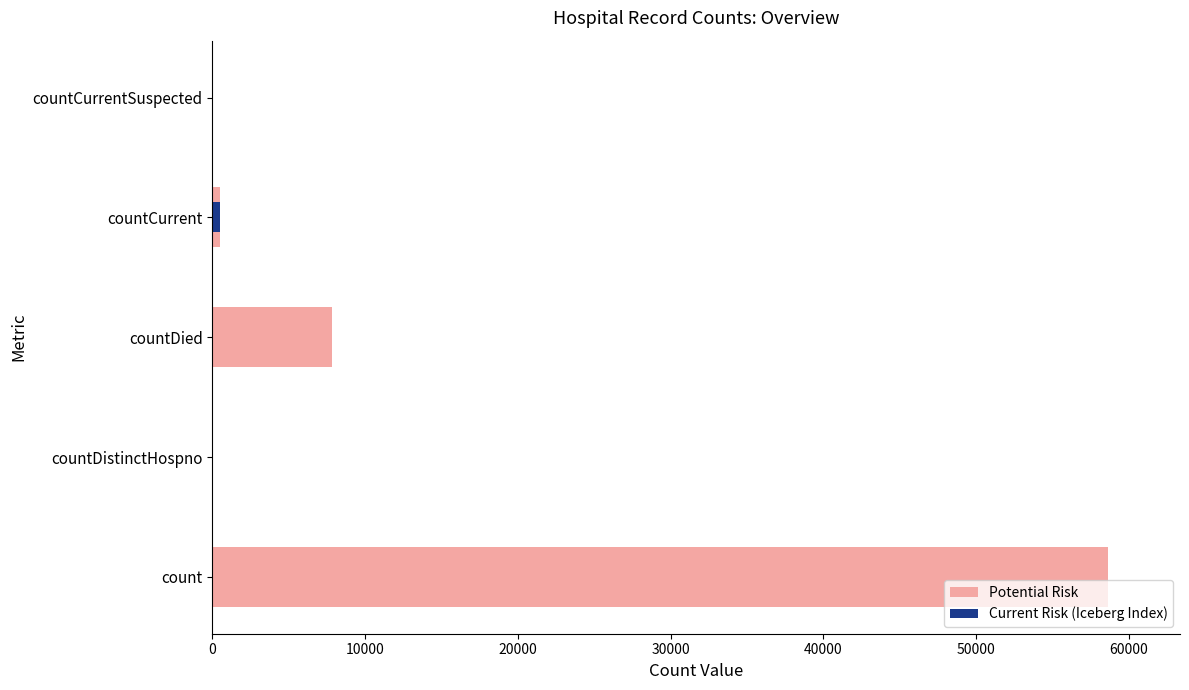

Is it true that Current Risk (Iceberg Index) equals 259 at countCurrentSuspected?

False